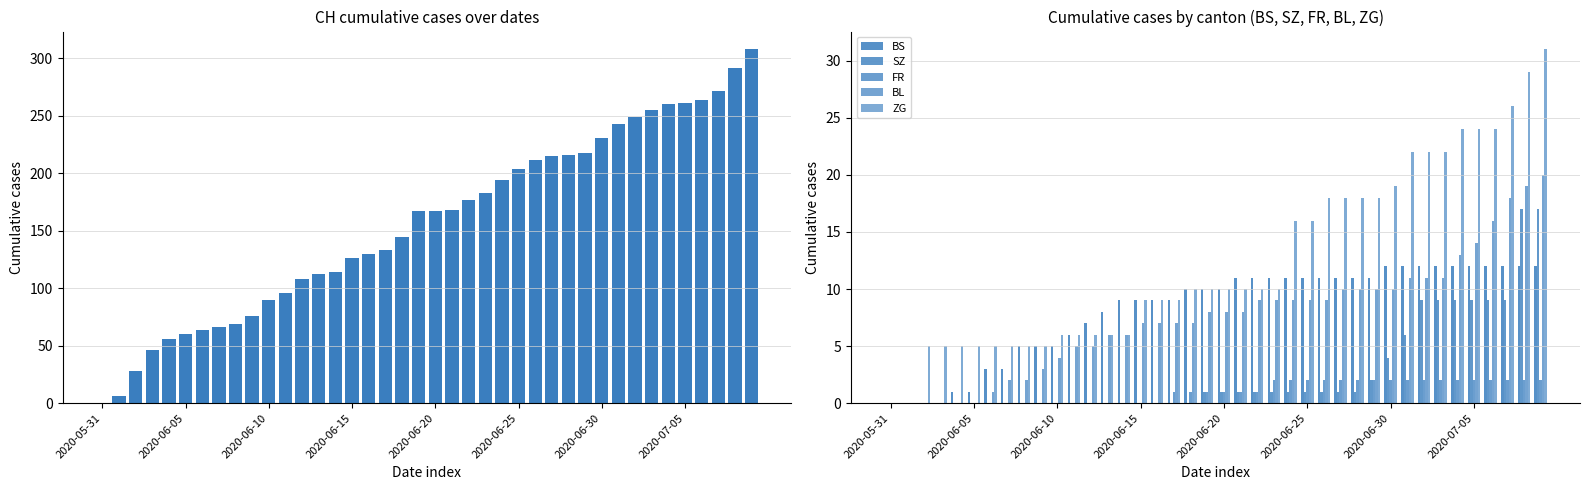

List the series in order of their peak value, highest first.

CH, ZG, BL, SZ, BS, FR